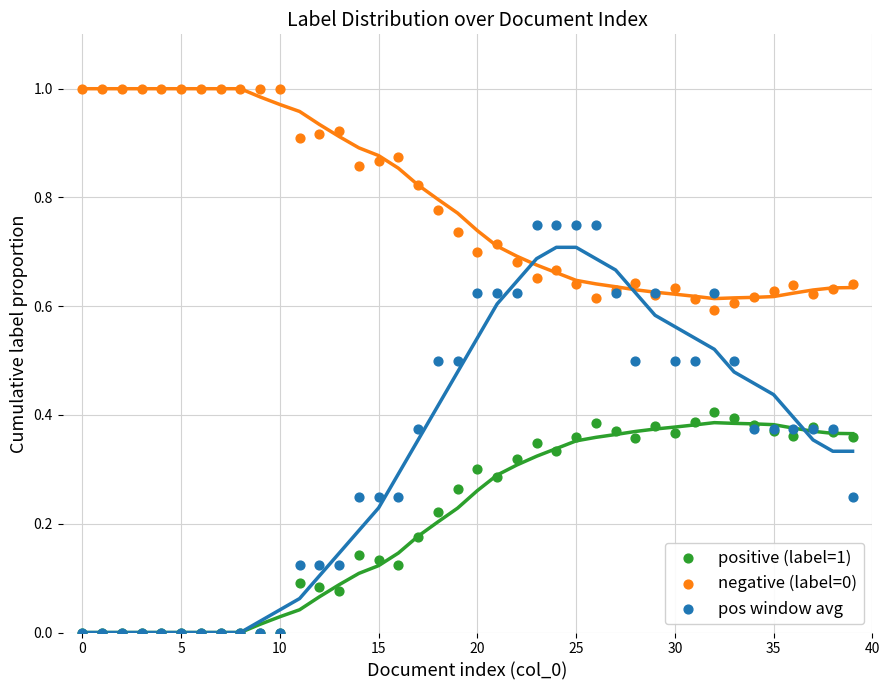

What are all the series names shown in the legend?

positive (label=1), negative (label=0), pos window avg